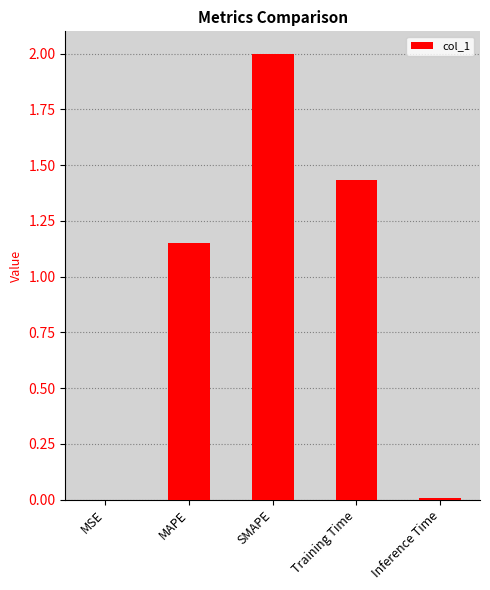

Read the value at SMAPE.

2.0